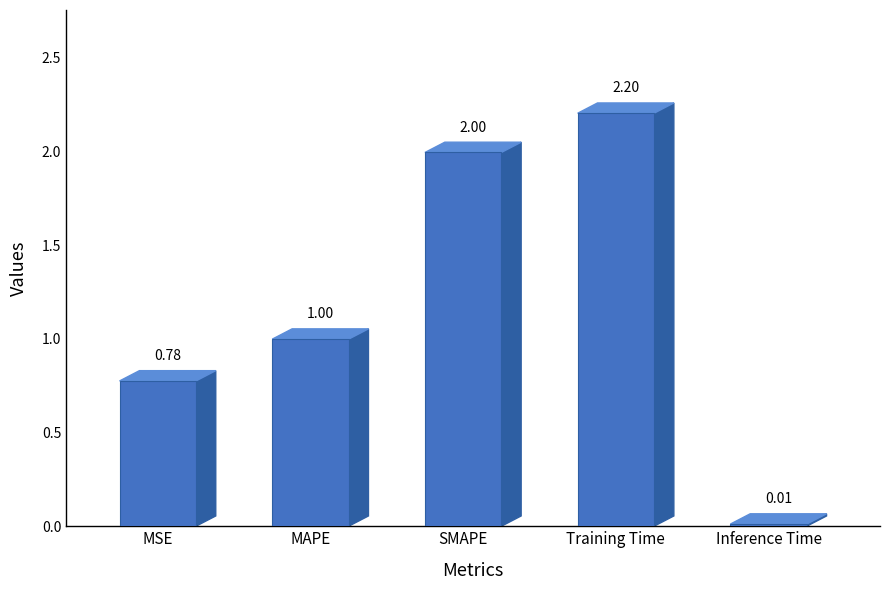

Which label corresponds to the largest value in the chart?

Training Time